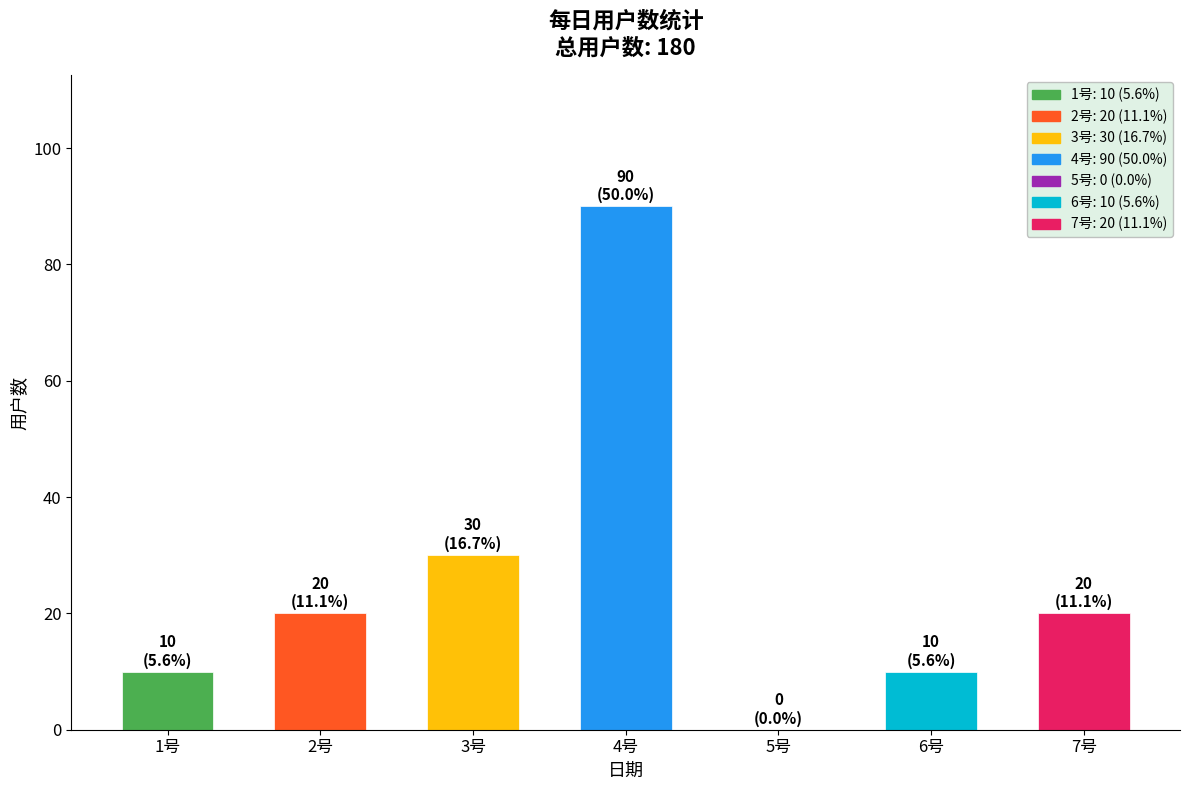

Reading left to right, list all the values displayed in this chart.

1号=10	2号=20	3号=30	4号=90	5号=0	6号=10	7号=20